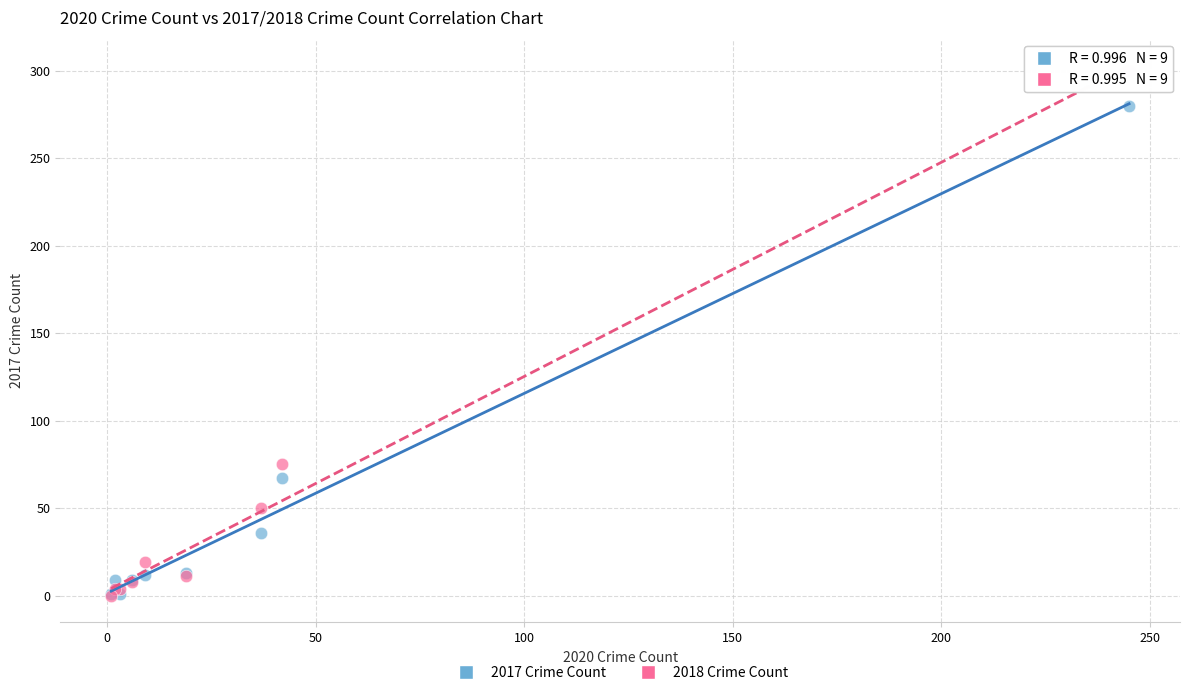

What are all the series names shown in the legend?

2017 Crime Count, 2018 Crime Count